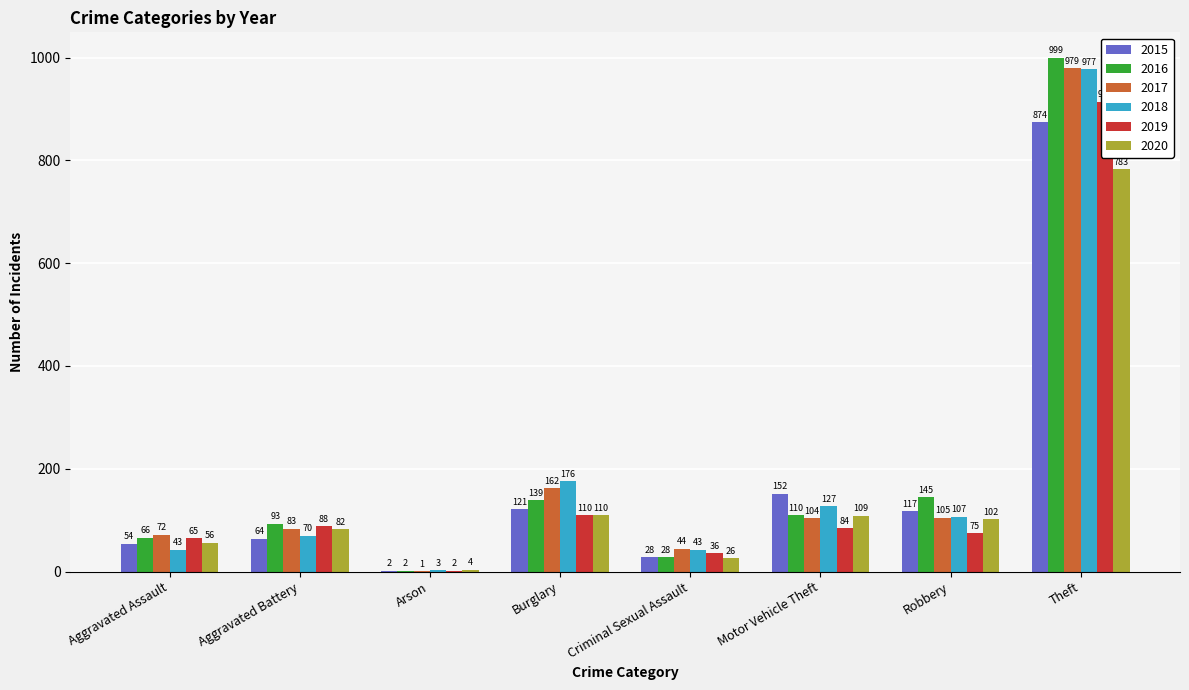

True or false: 2016 has a value of 28 at Criminal Sexual Assault.

True